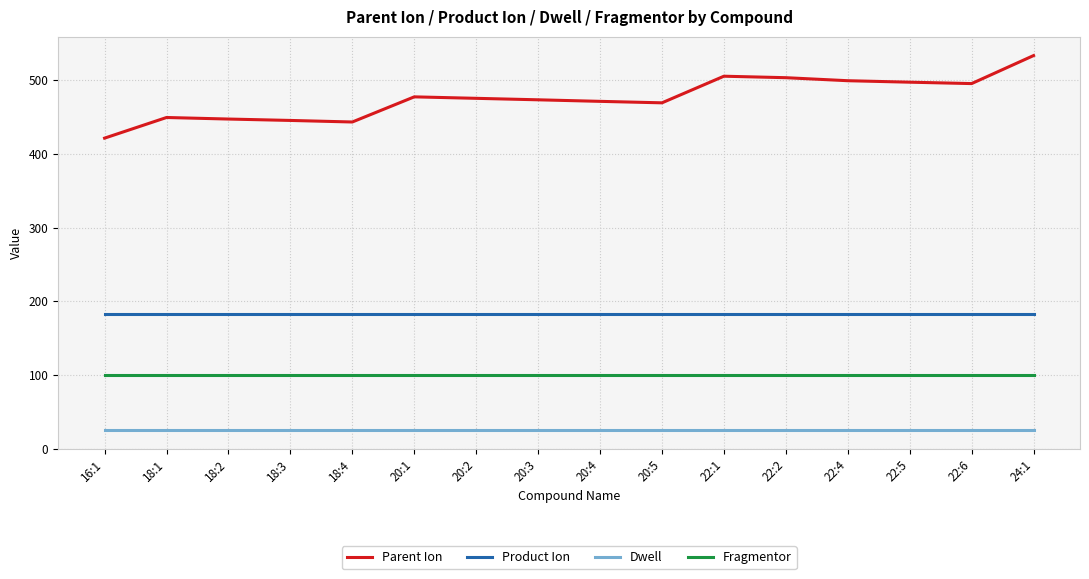

What is the difference between the maximum and minimum values in the Parent Ion series?

112.0